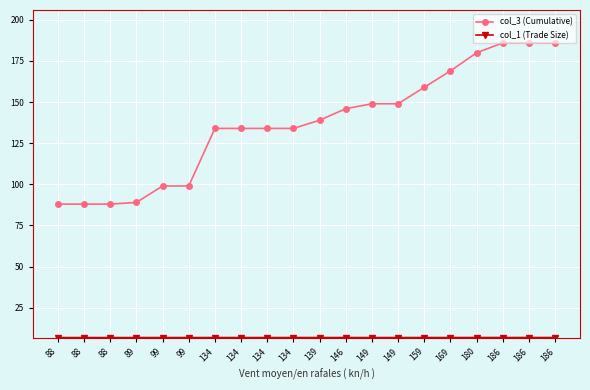

What is the average value of the col_3 (Cumulative) series?

136.8